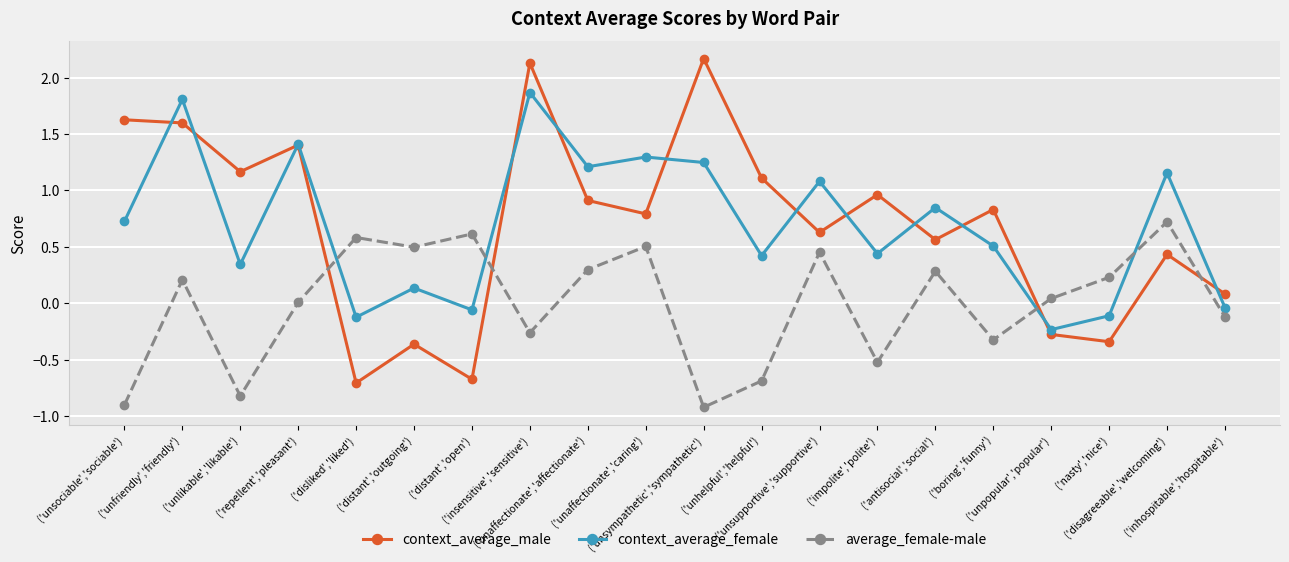

What is the value of the average_female-male point at the 11th from the left?

-0.9